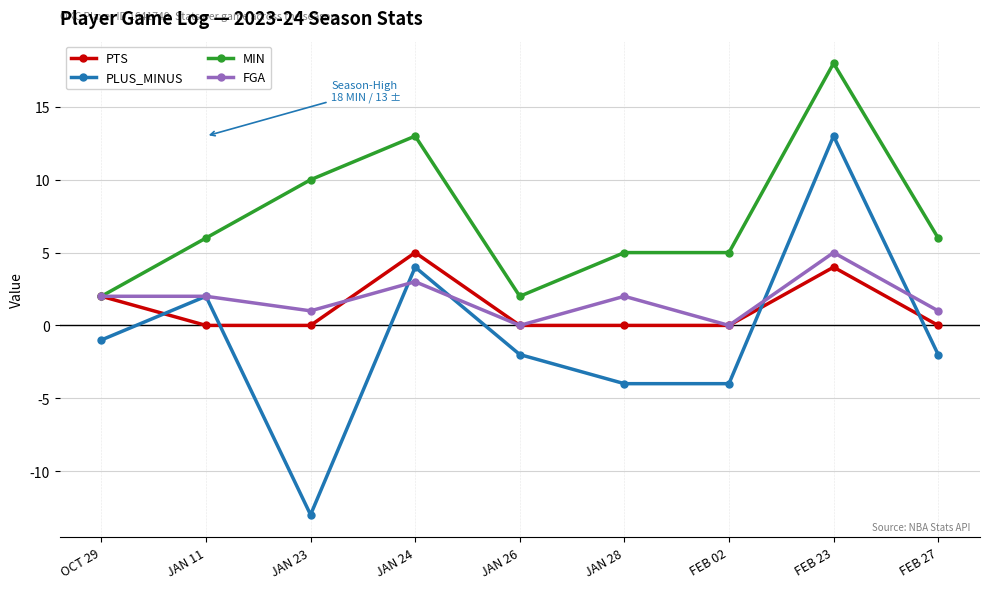

Where do PLUS_MINUS and PTS first cross each other?

OCT 29 and JAN 11